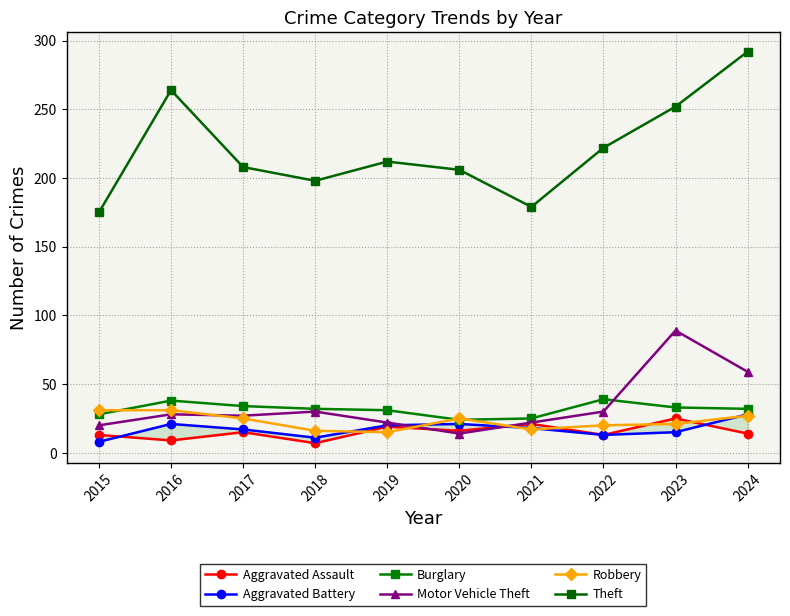

Where do Aggravated Battery and Robbery first cross each other?

2018 and 2019